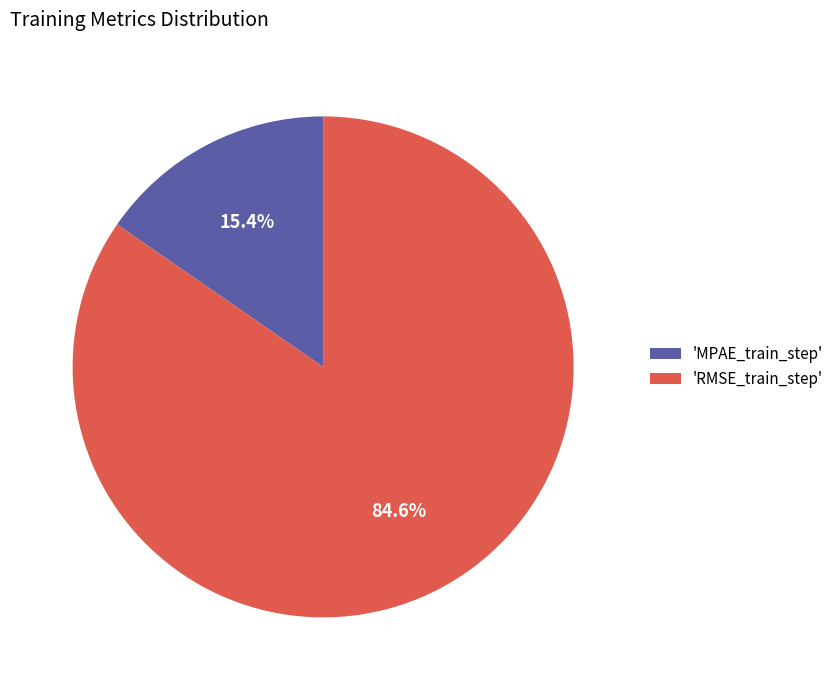

Which slice represents more than half of the pie?

'RMSE_train_step'